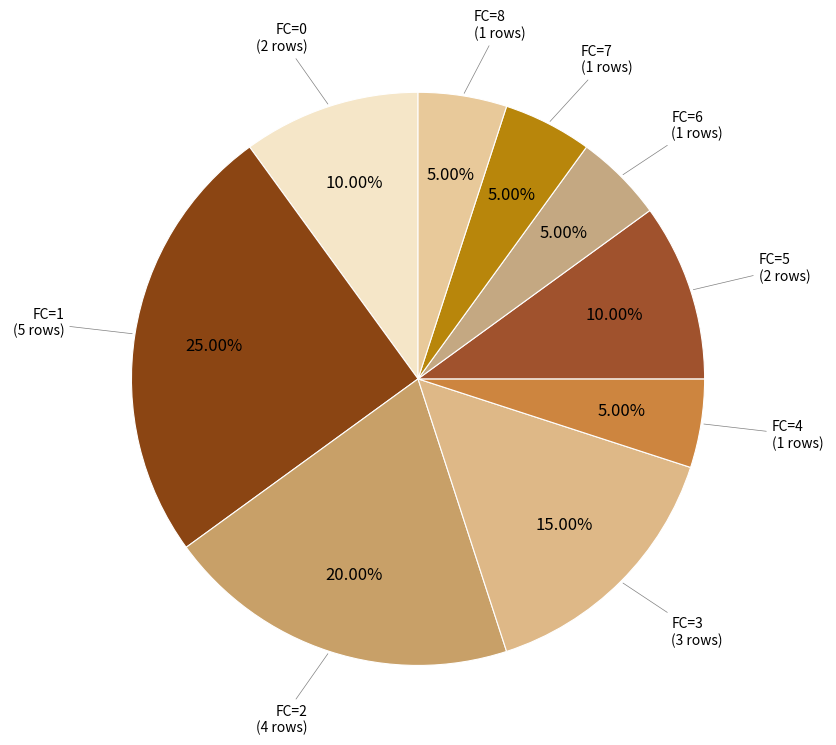

To the nearest percent, what percentage of the pie is FC=2?

20%